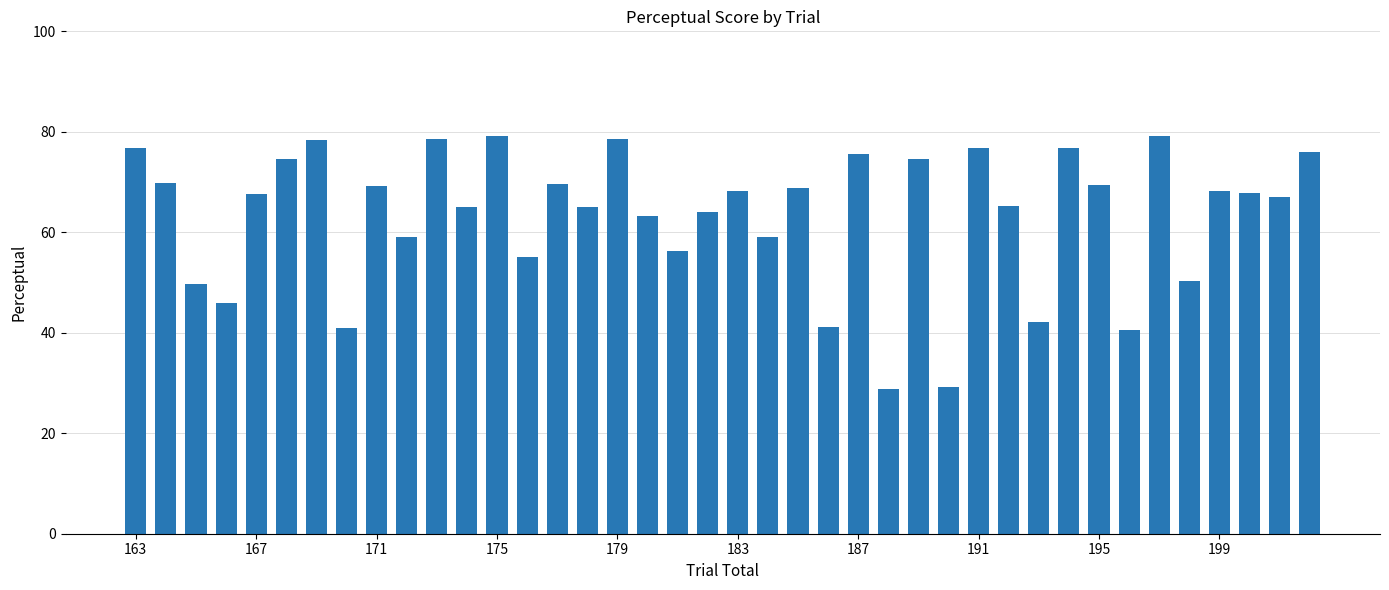

What is the average value?

63.3